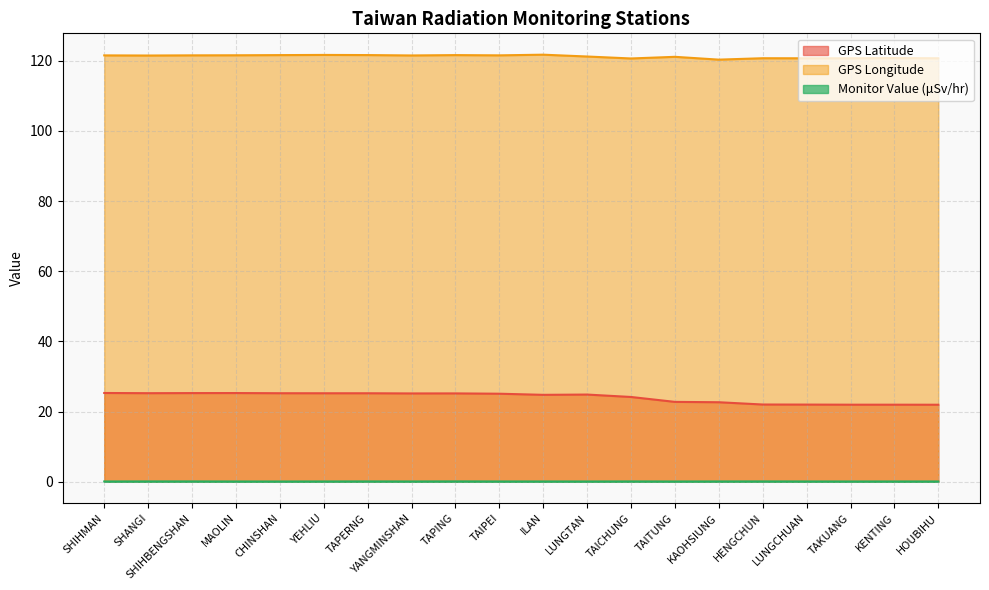

How many lines are shown in the chart?

3